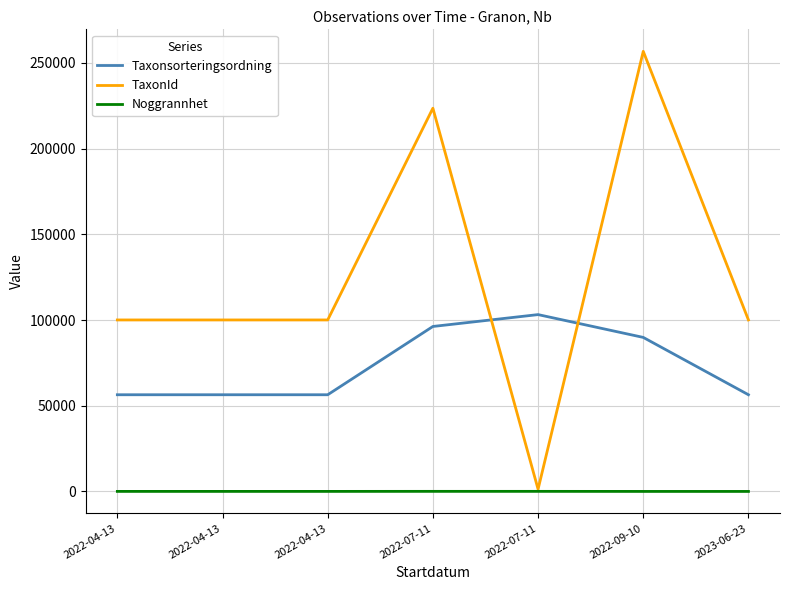

How many lines are shown in the chart?

3